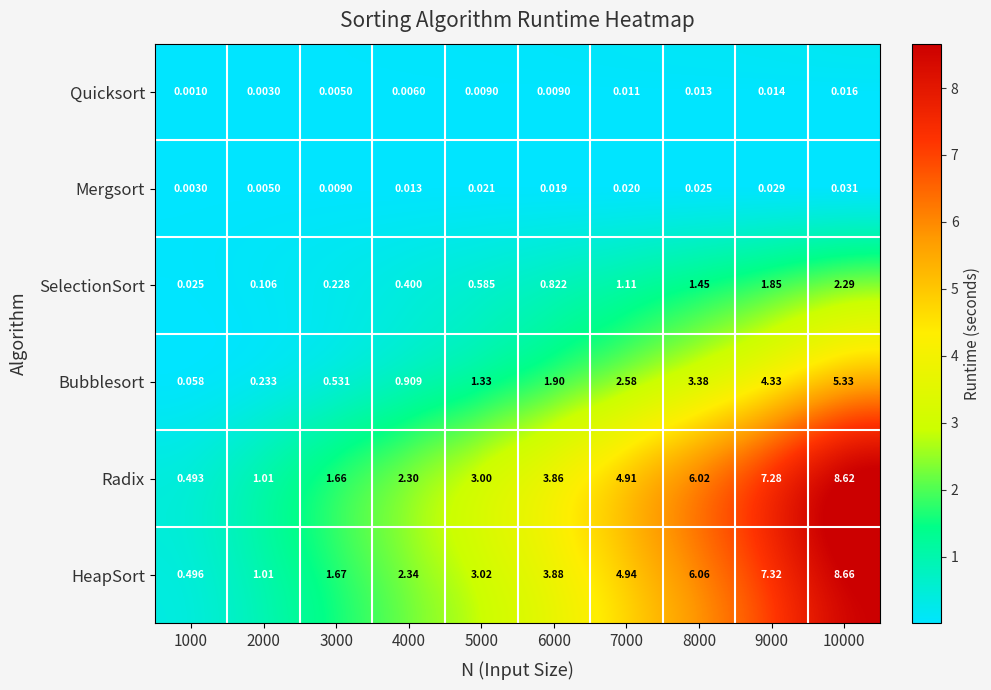

Which series has the largest total across all categories?

HeapSort